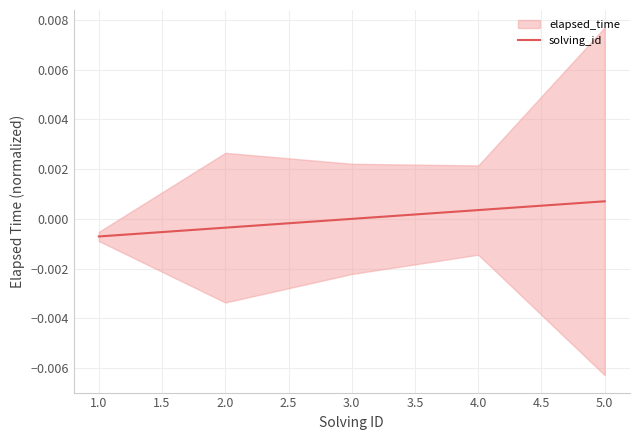

Rank the categories by solving_id value from lowest to highest.

1.0, 2.0, 3.0, 4.0, 5.0